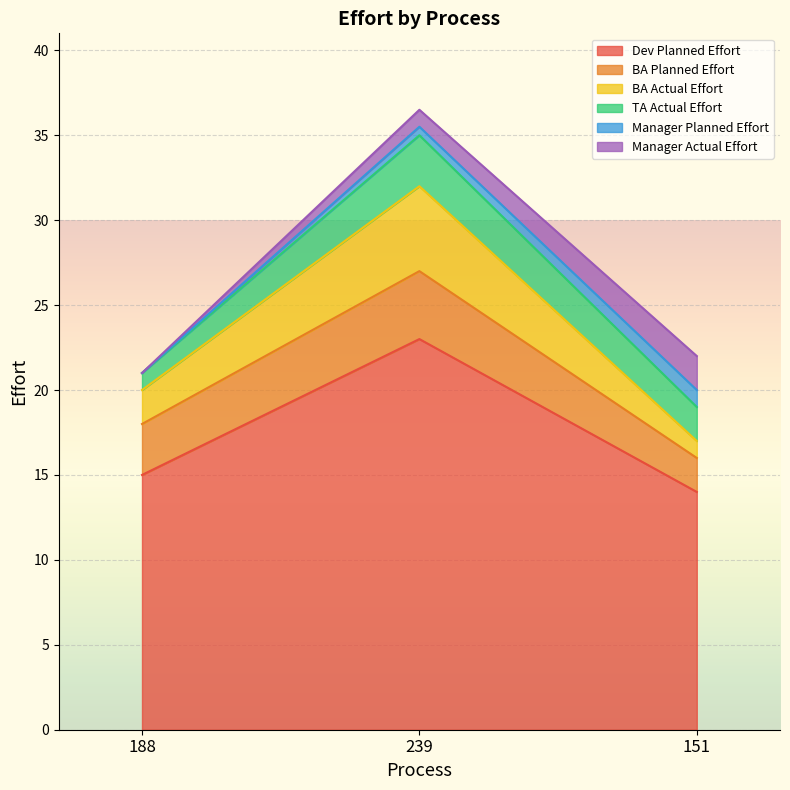

What is the total value across all series at 151?

22.0